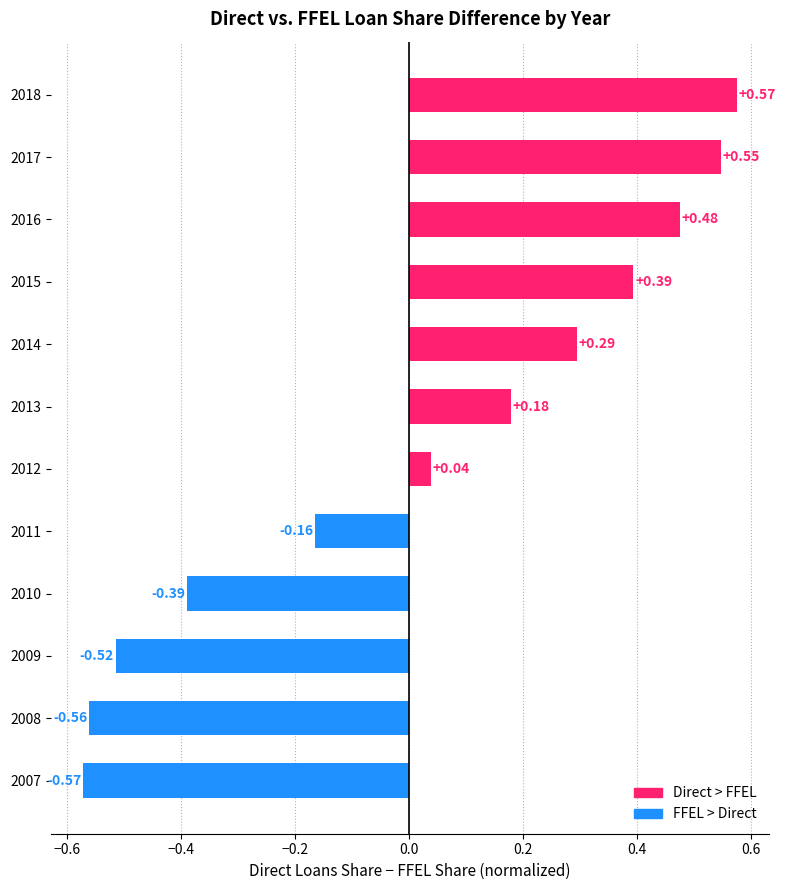

Where is the data nearest to the value 0?

2012